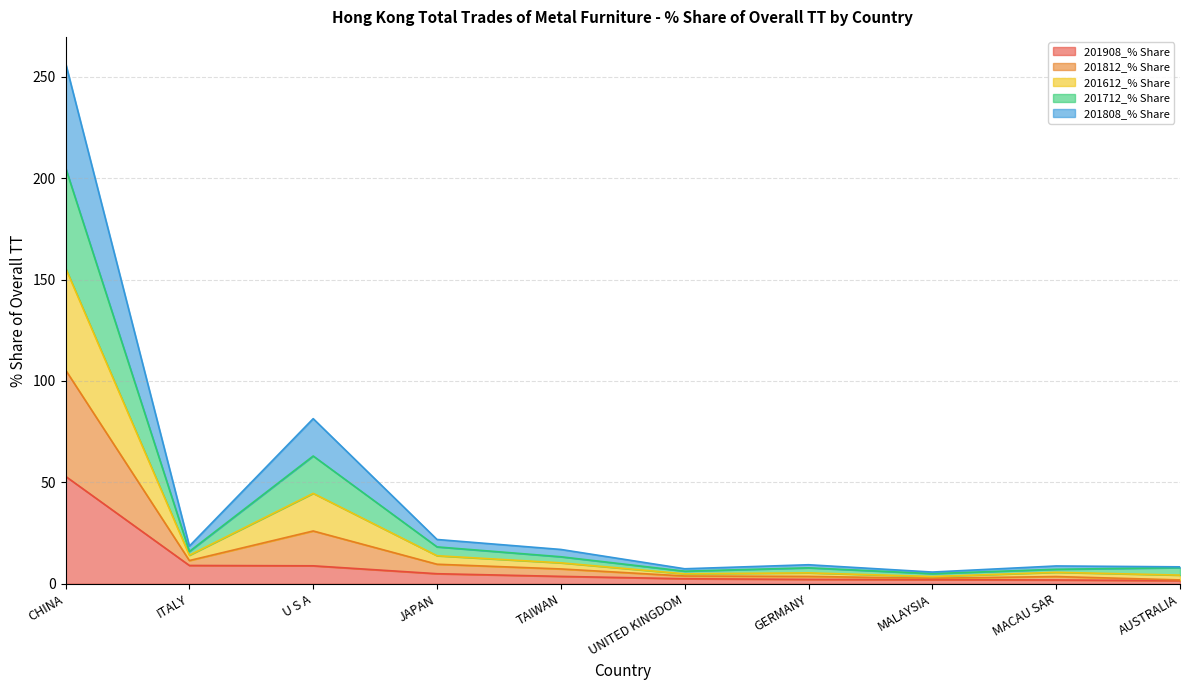

Which category has the highest value in the 201908_% Share series?

CHINA